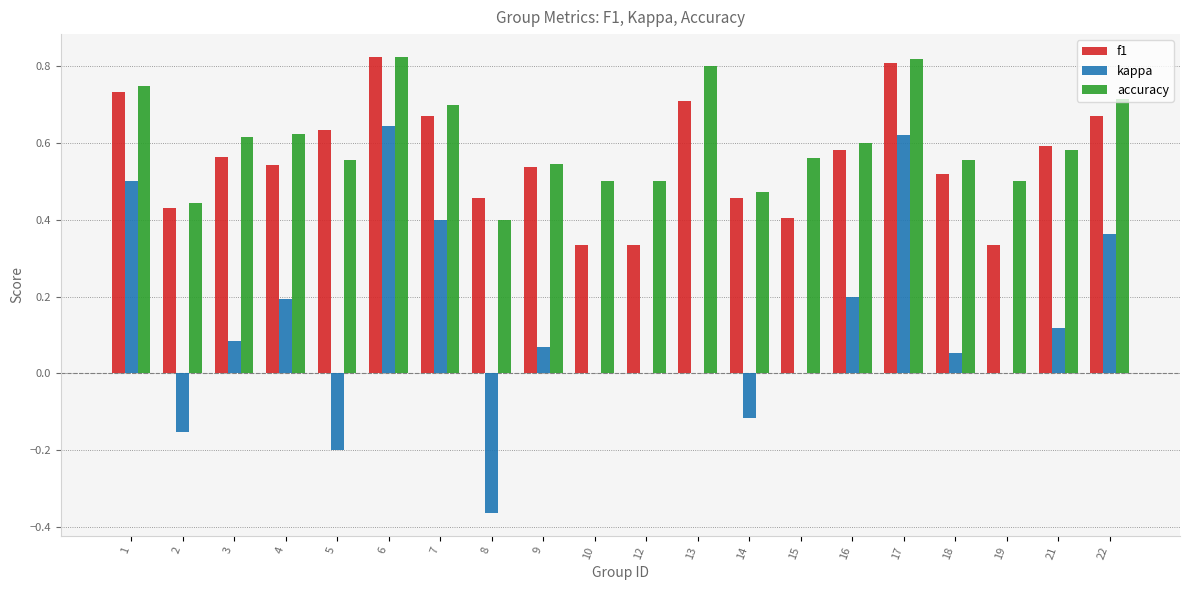

Are the bars horizontal?

No